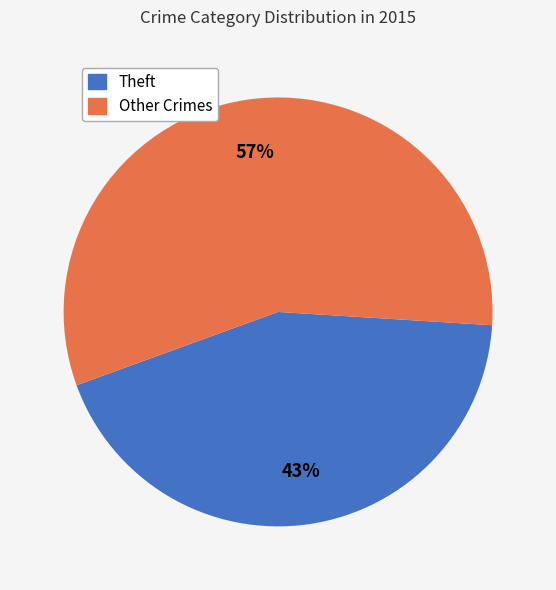

Does any single category account for the majority?

Yes